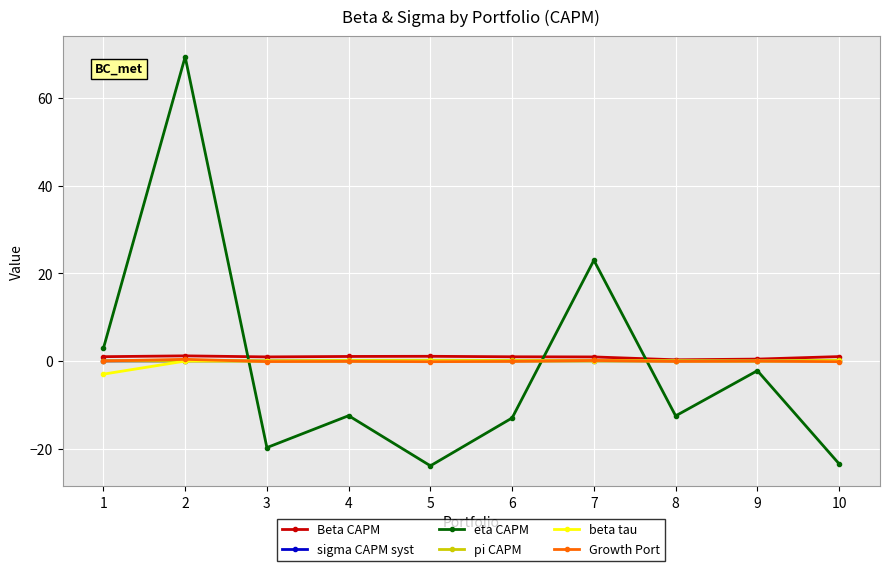

What is the difference between the maximum and minimum values in the eta CAPM series?

93.2